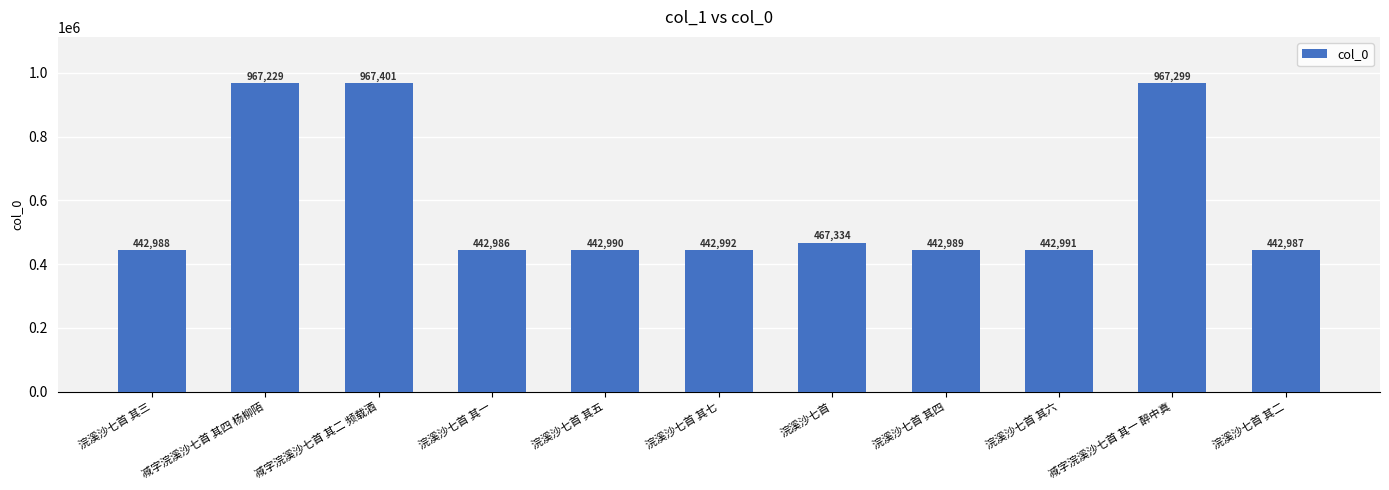

Rank the categories by value from lowest to highest.

浣溪沙七首 其一, 浣溪沙七首 其二, 浣溪沙七首 其三, 浣溪沙七首 其四, 浣溪沙七首 其五, 浣溪沙七首 其六, 浣溪沙七首 其七, 浣溪沙七首, 减字浣溪沙七首 其四 杨柳陌, 减字浣溪沙七首 其一 醉中真, 减字浣溪沙七首 其二 频载酒